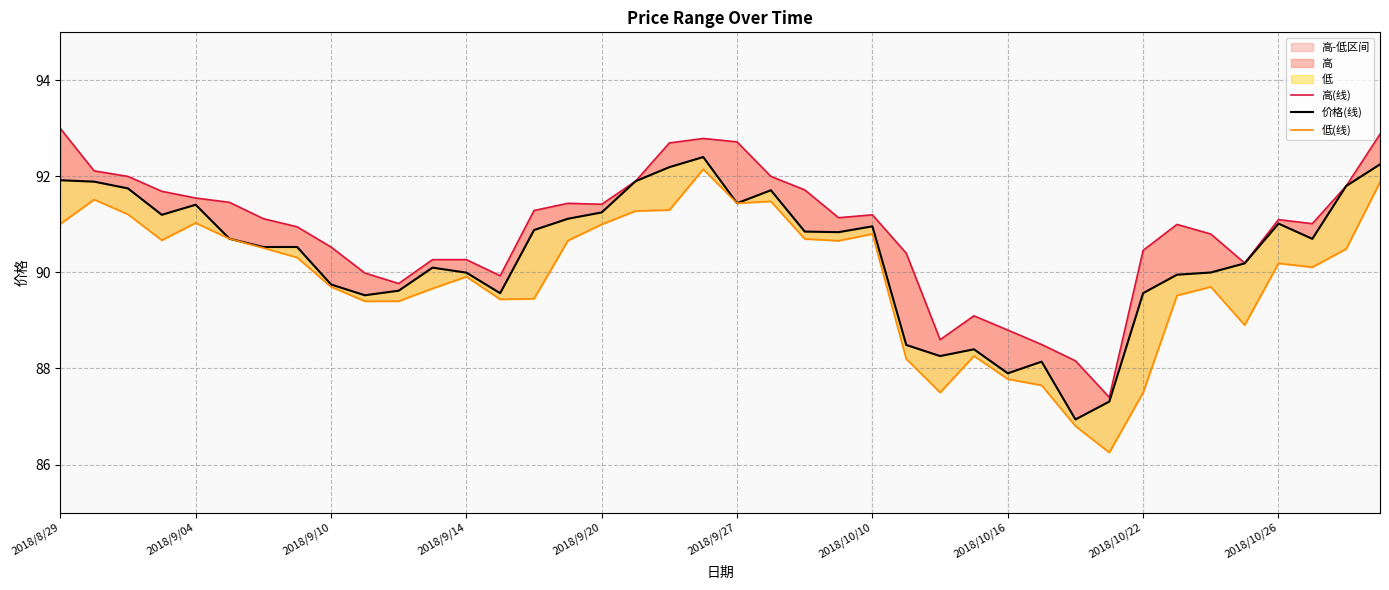

True or false: 价格(线) has a value of 144.2 at 34.

False